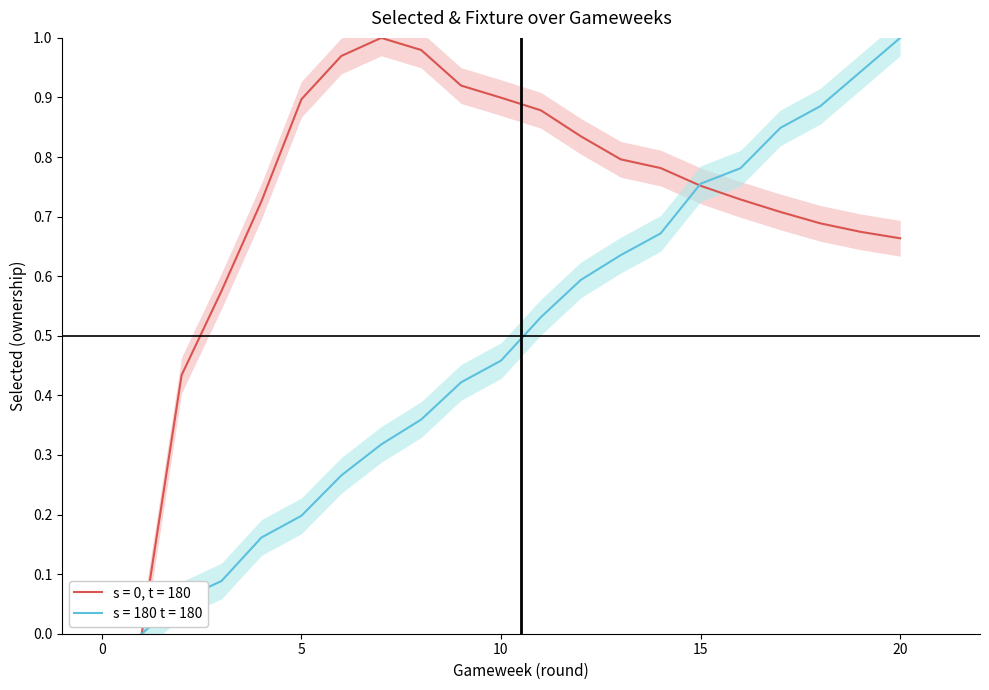

How many values in the selected series exceed 0?

19